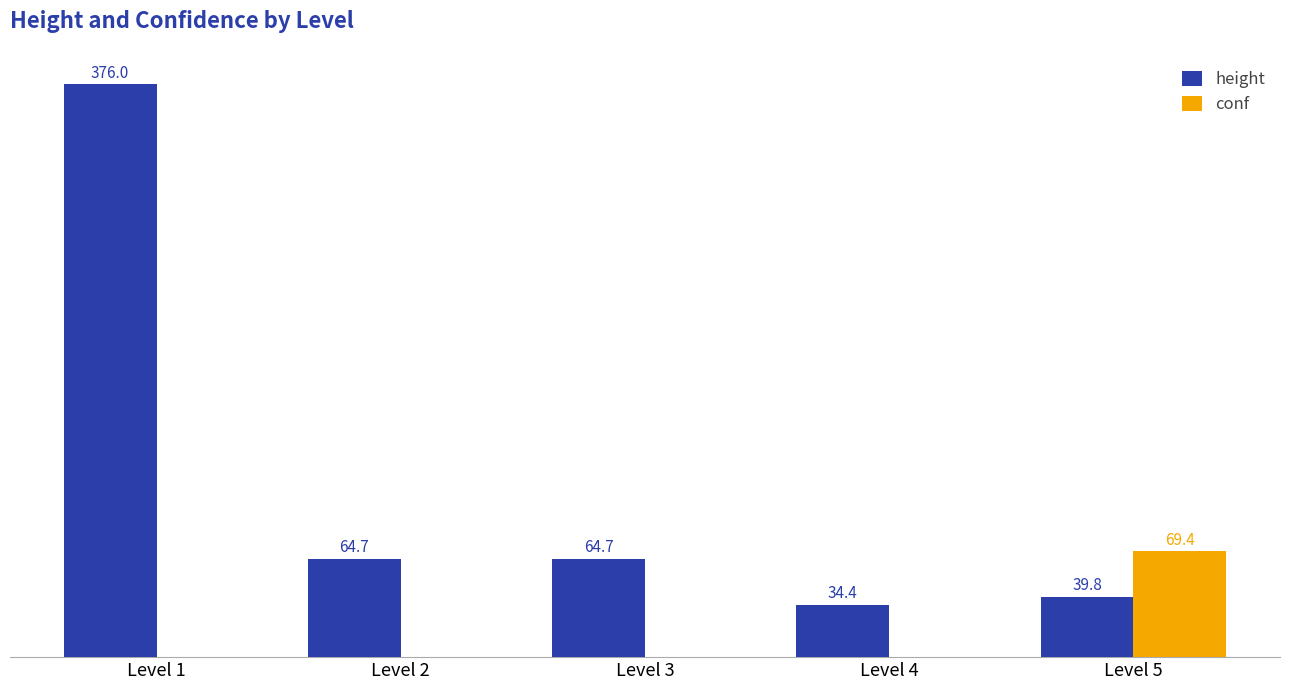

Which category has the highest value across all series?

Level 1